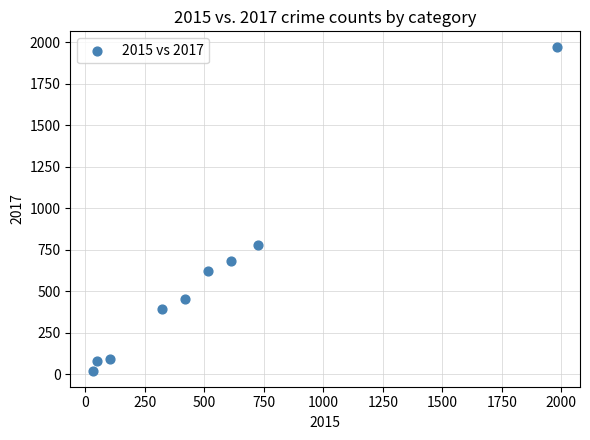

What is the average Y value?

566